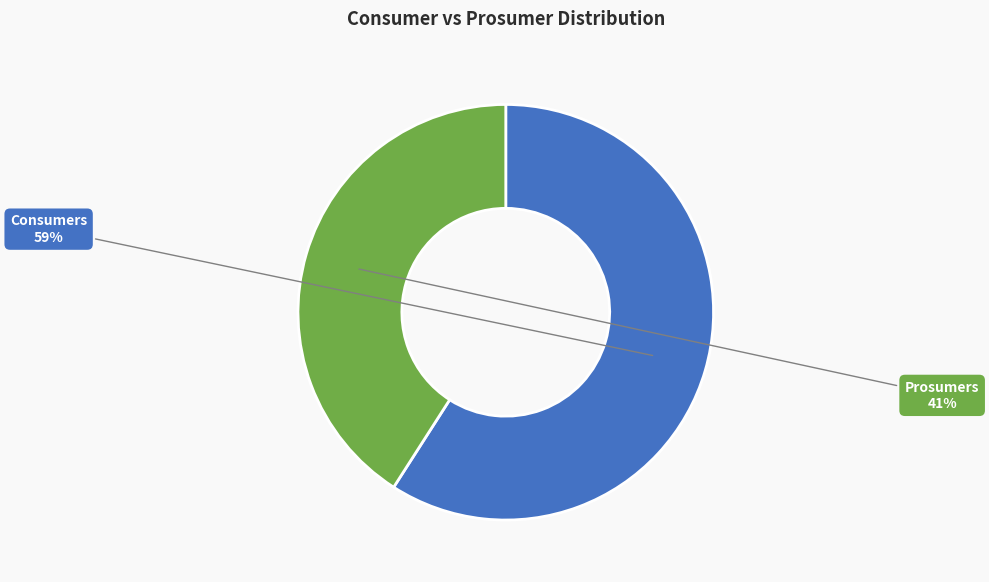

Does Consumers account for over 50% of the chart?

Yes